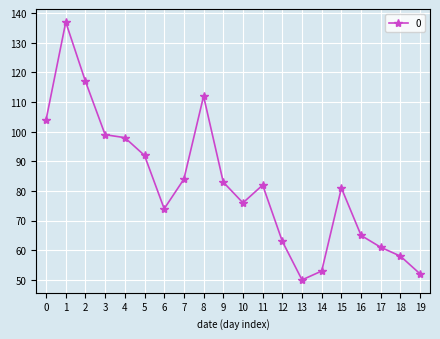

What is the change in value from 8 to 9?

-29